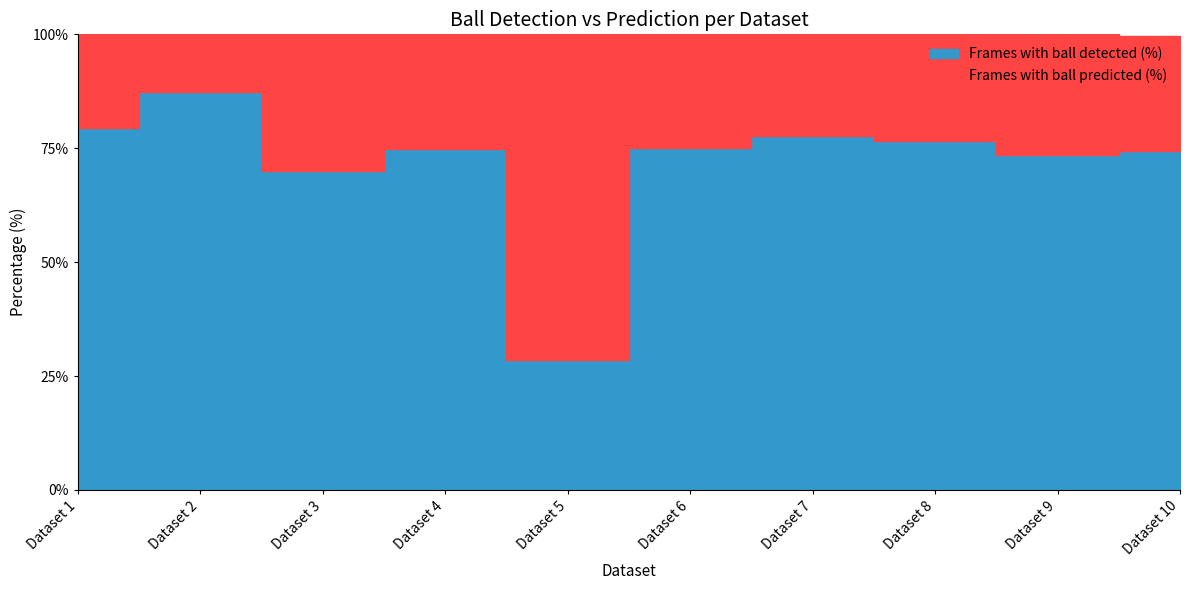

How many times do Frames with ball detected (%) and Frames with ball predicted (%) cross each other?

2